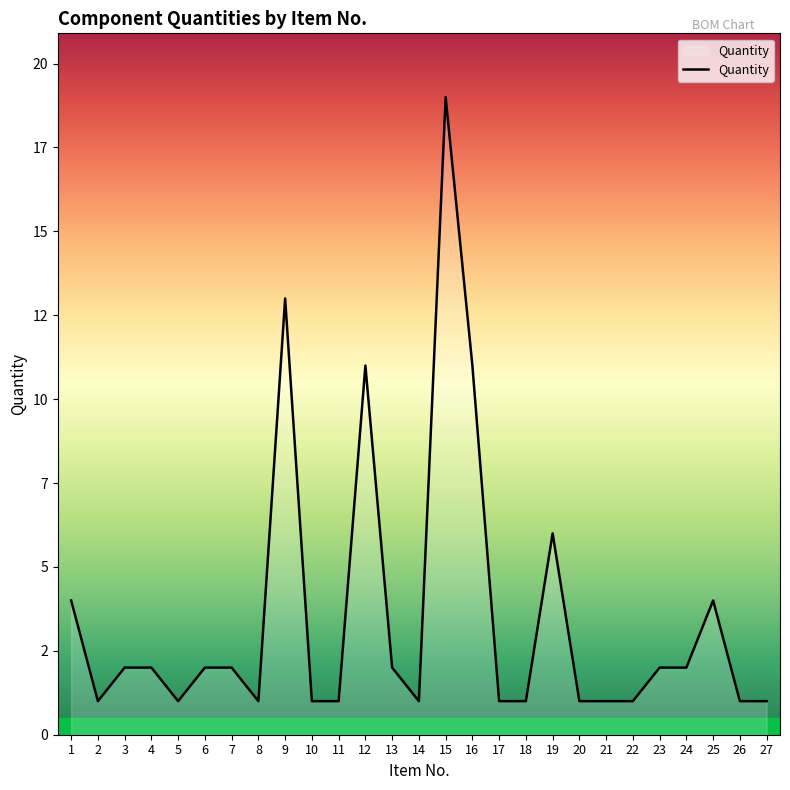

Does the chart have visible grid lines?

No